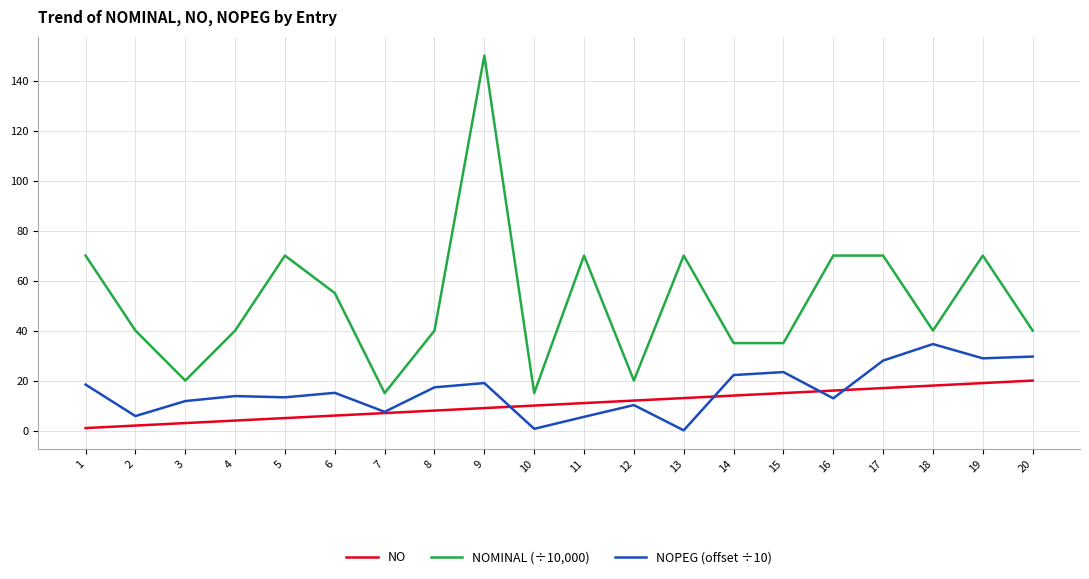

True or false: NOMINAL (÷10,000) has a value of 35.0 at 14.

True